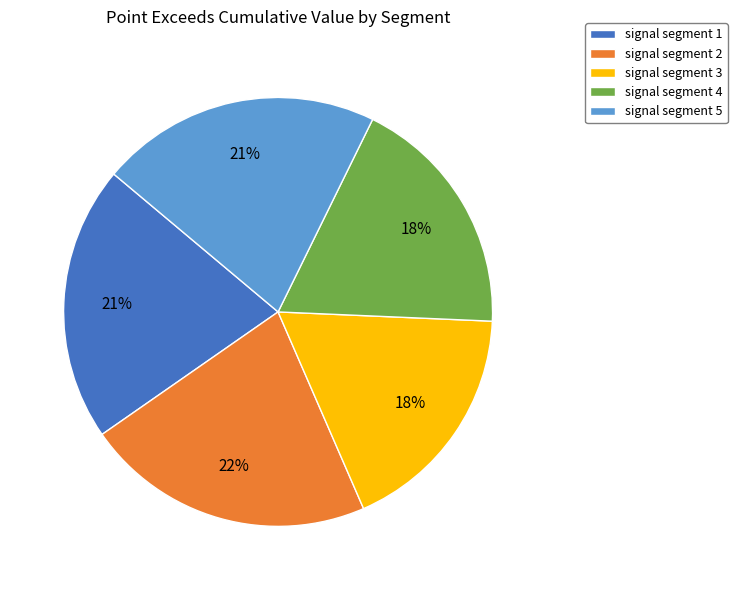

The signal segment 5 slice represents 21% of the pie. True or false?

True